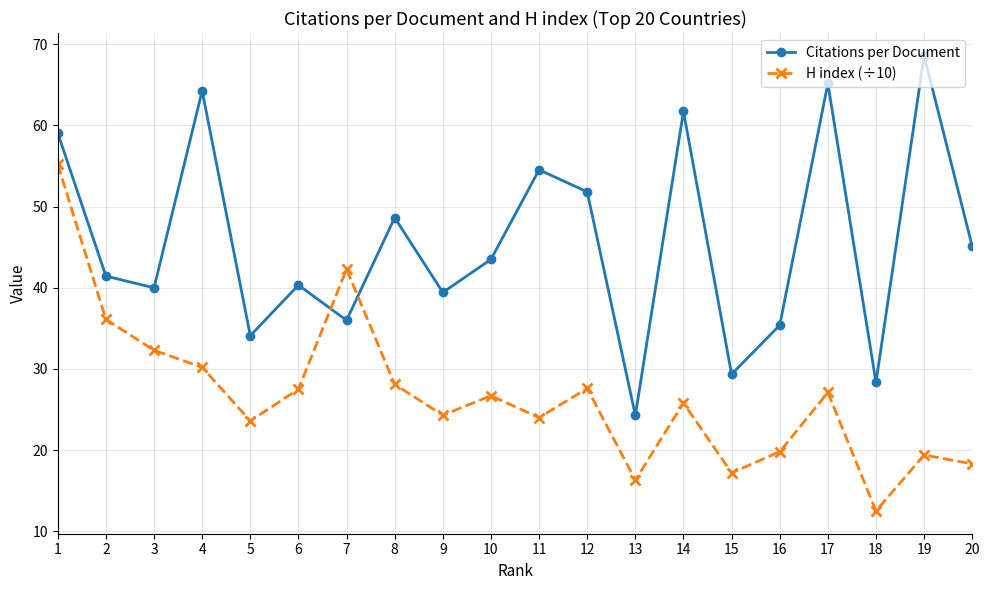

What is the difference between the maximum and minimum values in the Citations per Document series?

44.3